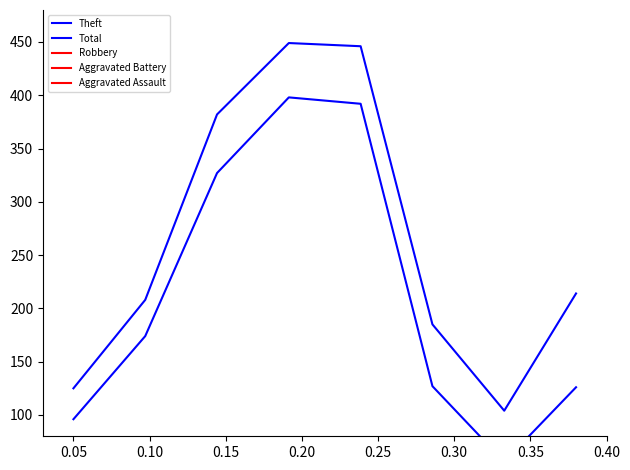

The Aggravated Battery series shows 17 at 0.25. True or false?

False